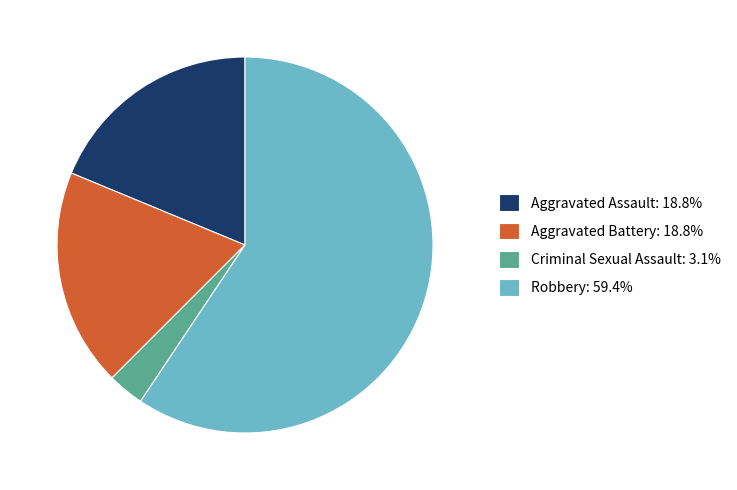

What is the ratio of the value at Aggravated Assault: 18.8% to the value at Robbery: 59.4%?

0.3